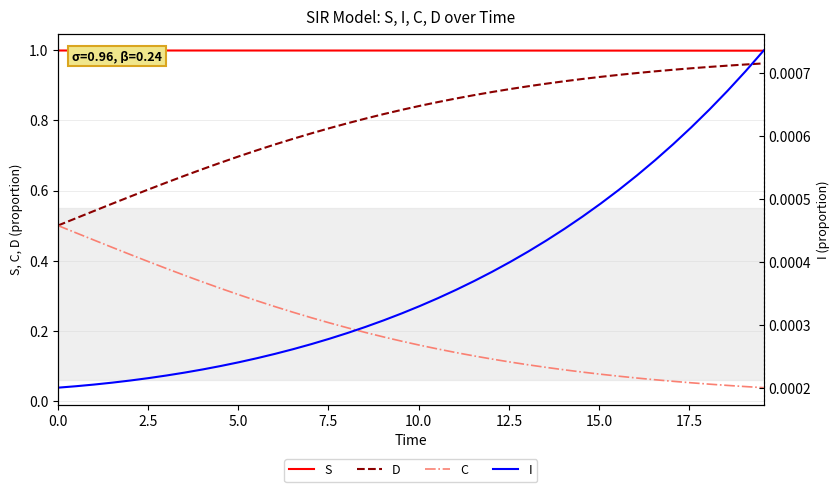

True or false: D and C cross at least once.

False